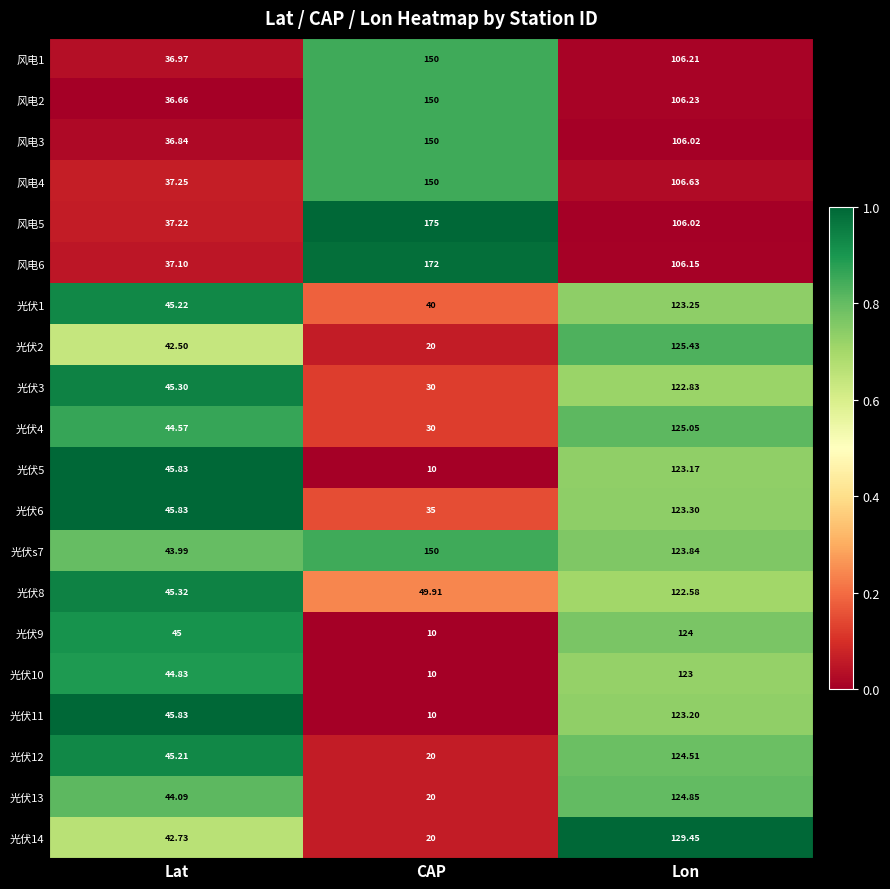

At which category is the sum across all series the highest?

Lon